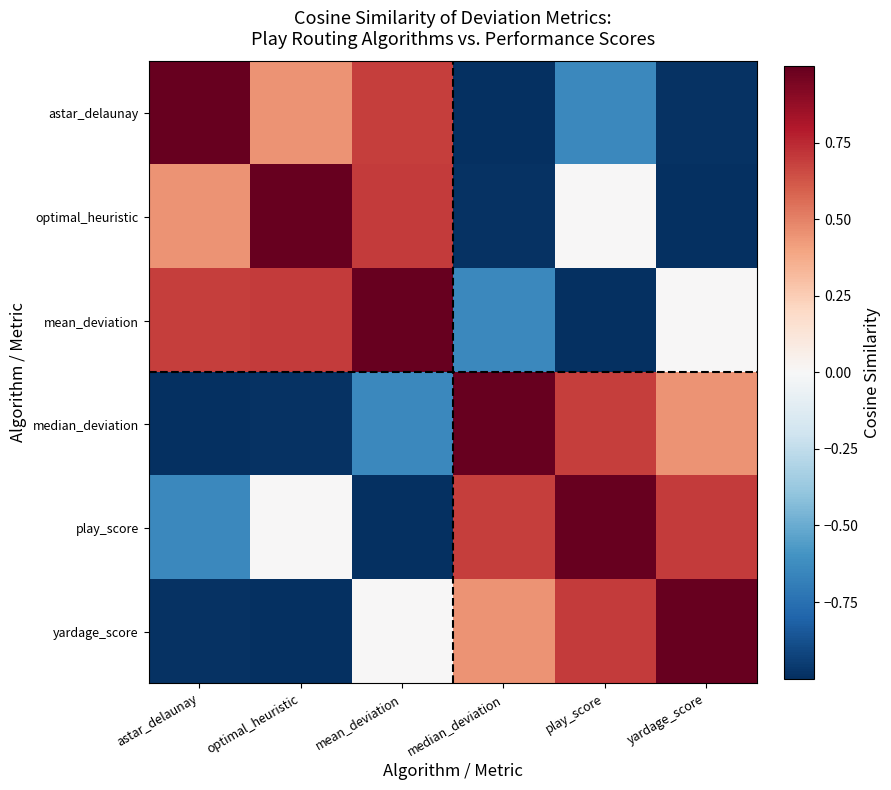

What is the minimum value shown in the chart?

-1.0